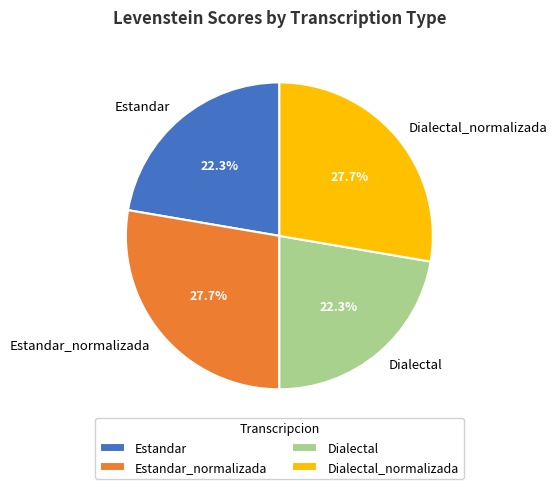

Is the sum of Estandar_normalizada and Dialectal_normalizada greater than half?

Yes